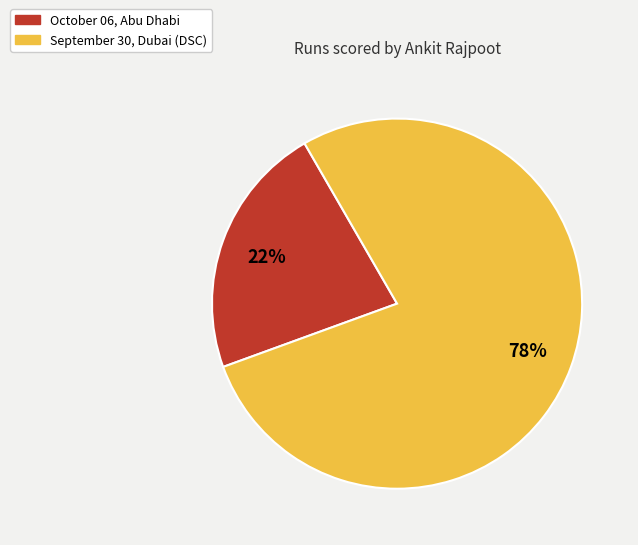

Count the number of slices in the pie.

2